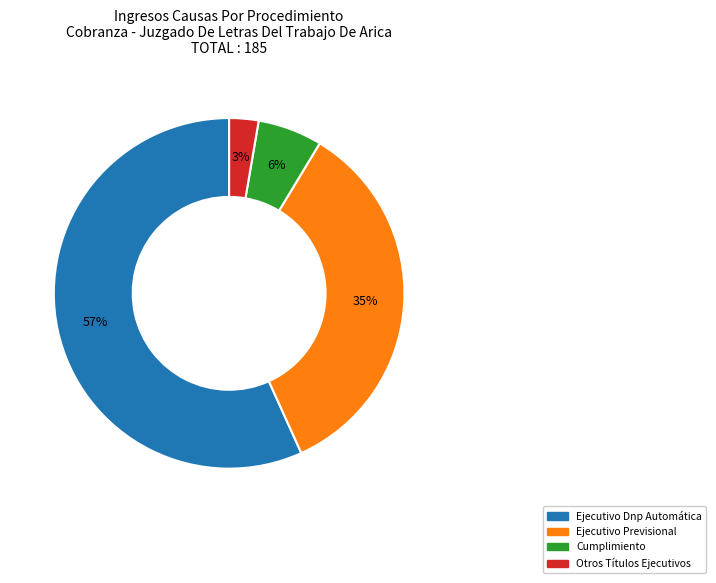

How many segments does this pie chart have?

4